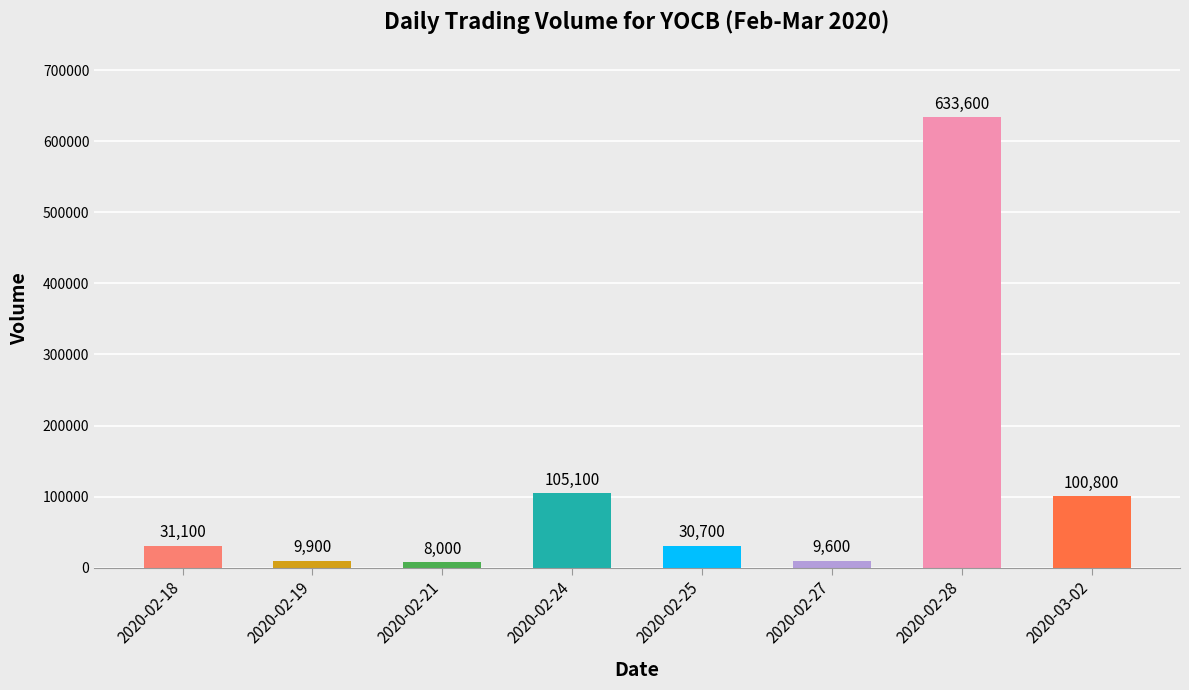

How many data points are less than 31100?

4